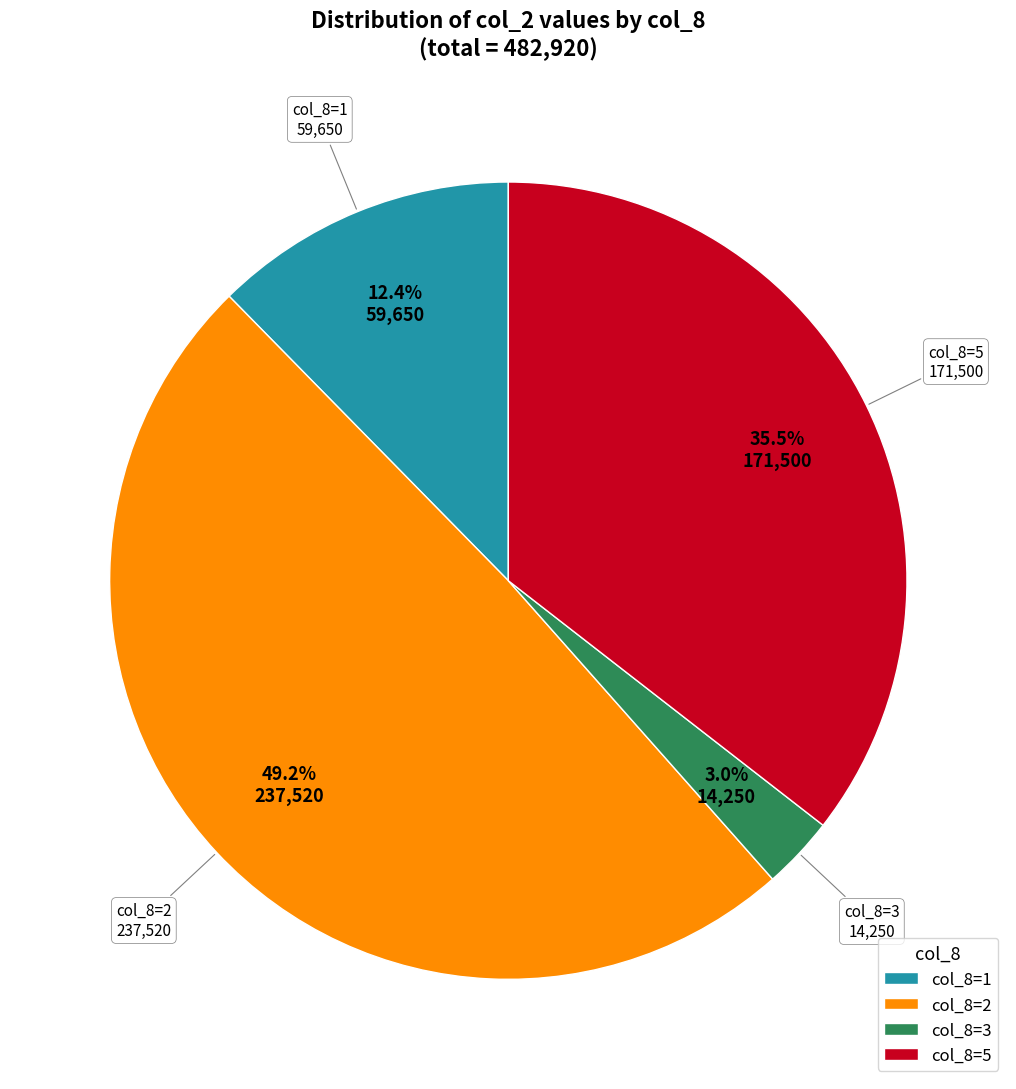

How many slices are in this pie chart?

4